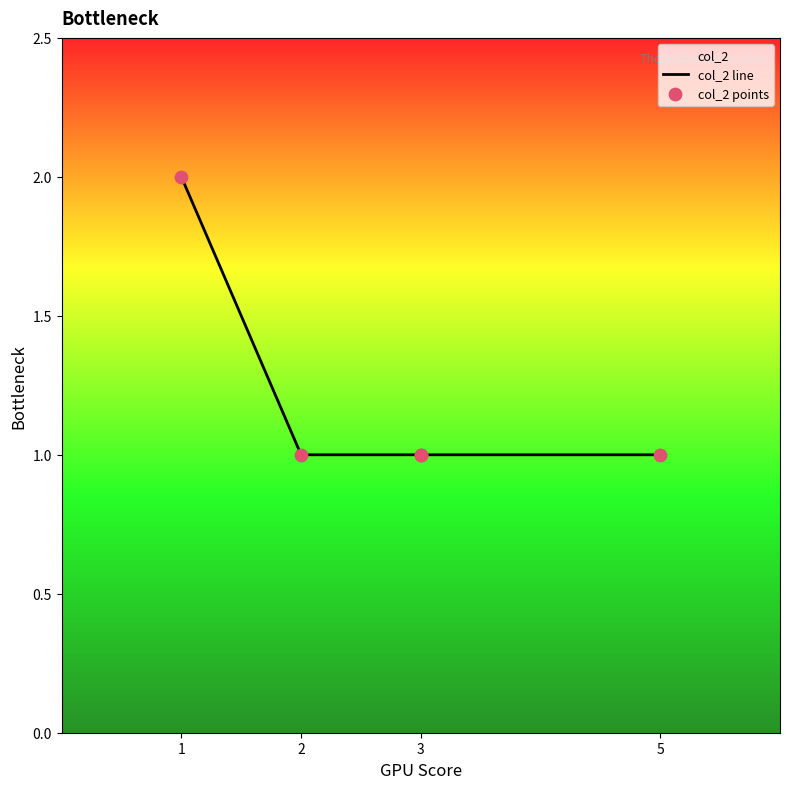

Which series has the largest total across all categories?

col_2 line